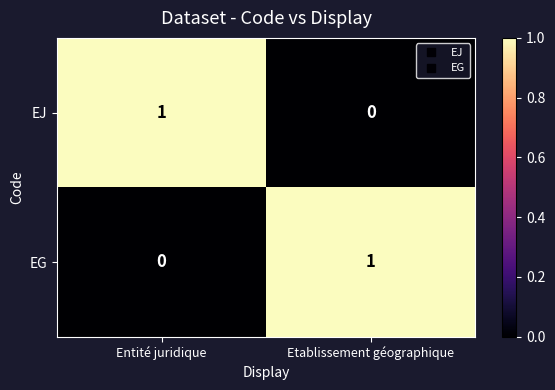

True or false: EJ has a value of 0 at Entité juridique.

False